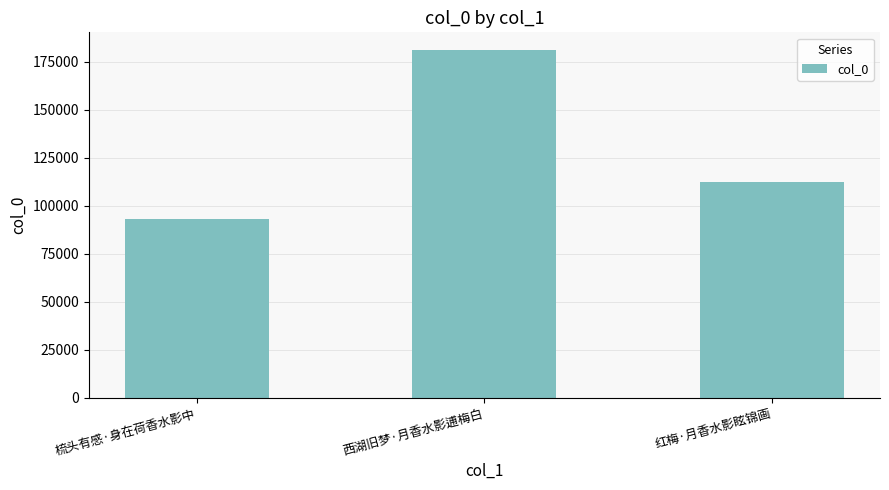

Where is the data nearest to the value 137280?

红梅·月香水影眩锦画